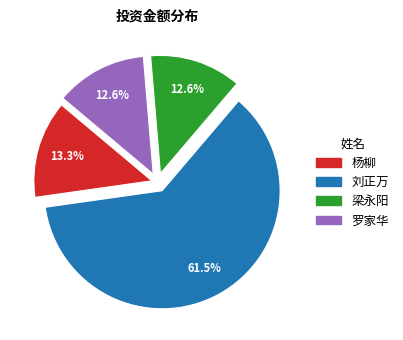

How many slices are in this pie chart?

4